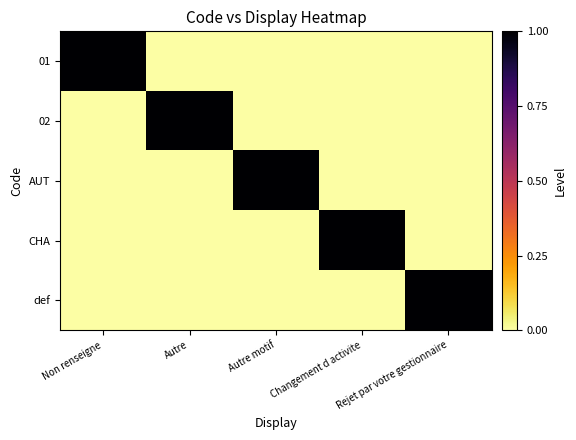

What is the spread (max minus min) of values at Autre?

1